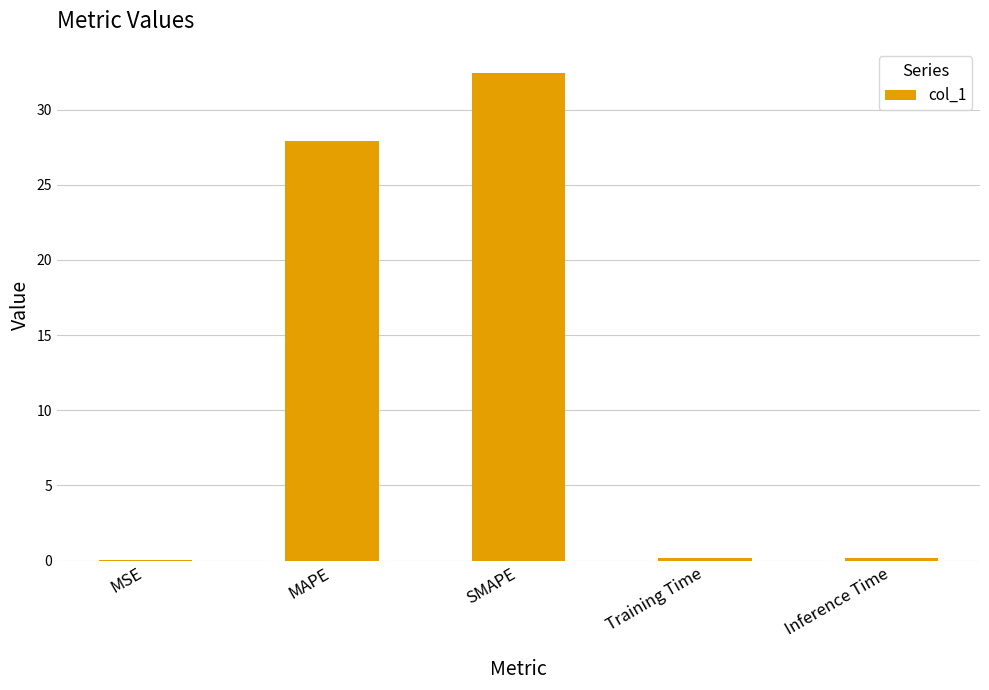

The chart shows a value of 27.9 at MAPE. True or false?

True